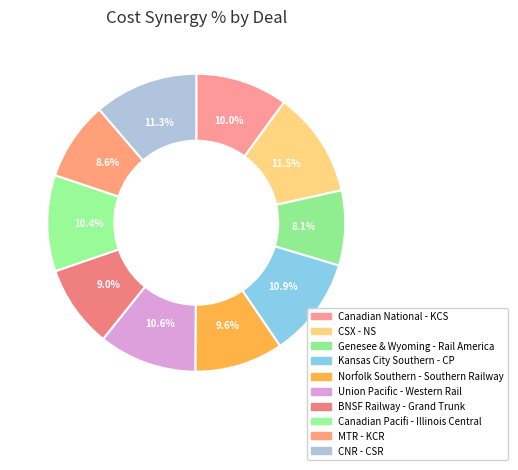

Which category has the smallest portion of the pie?

Genesee & Wyoming - Rail America